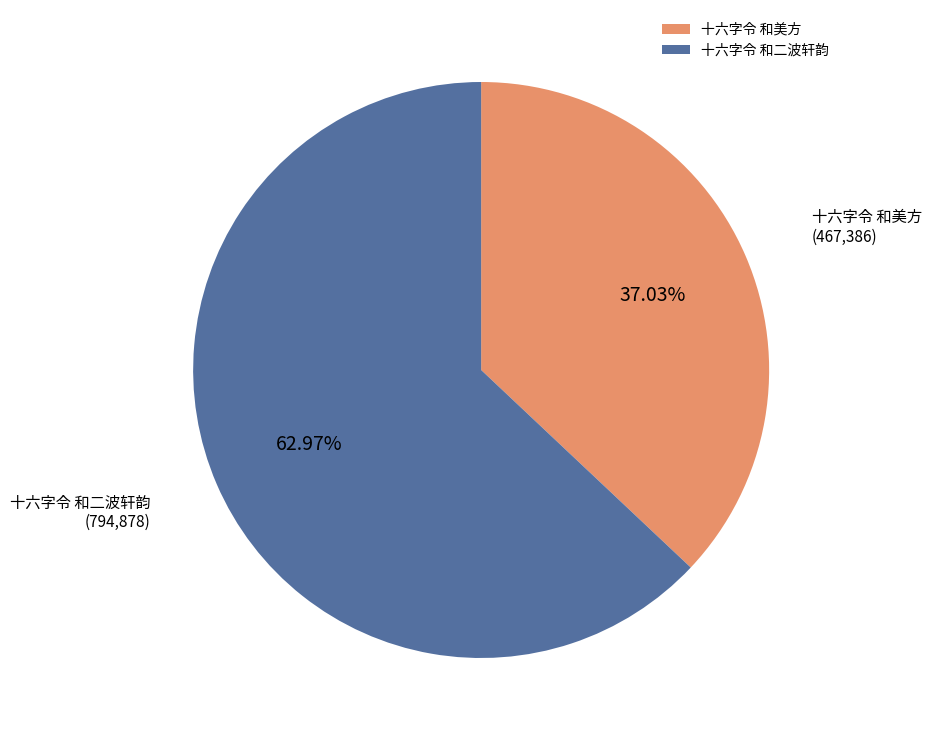

Which slice is the smallest?

十六字令 和美方